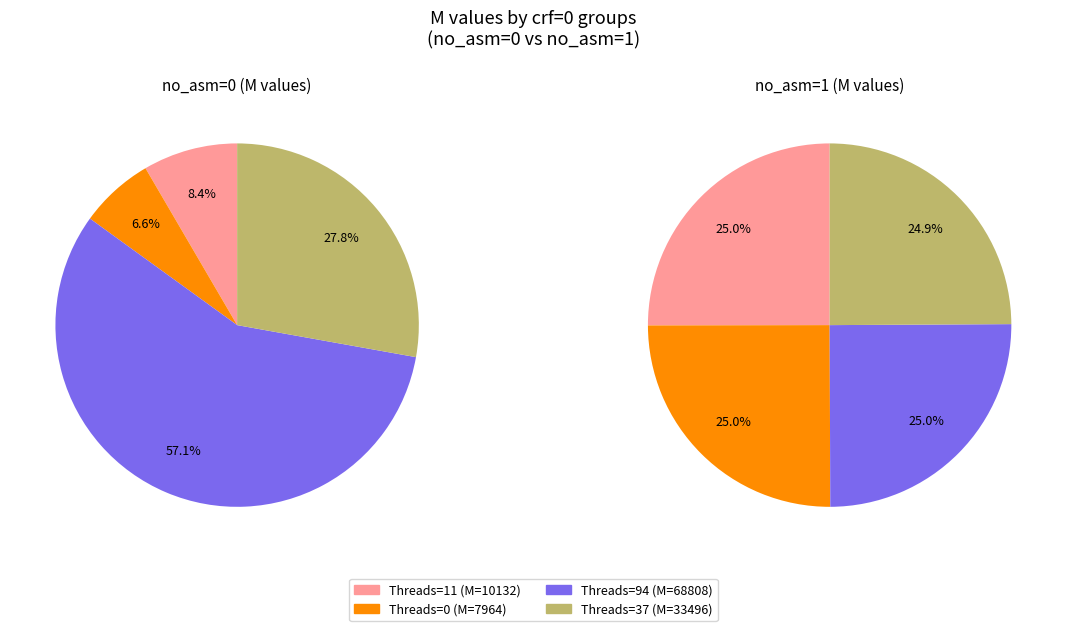

Is there any slice that represents more than half of the pie?

Yes